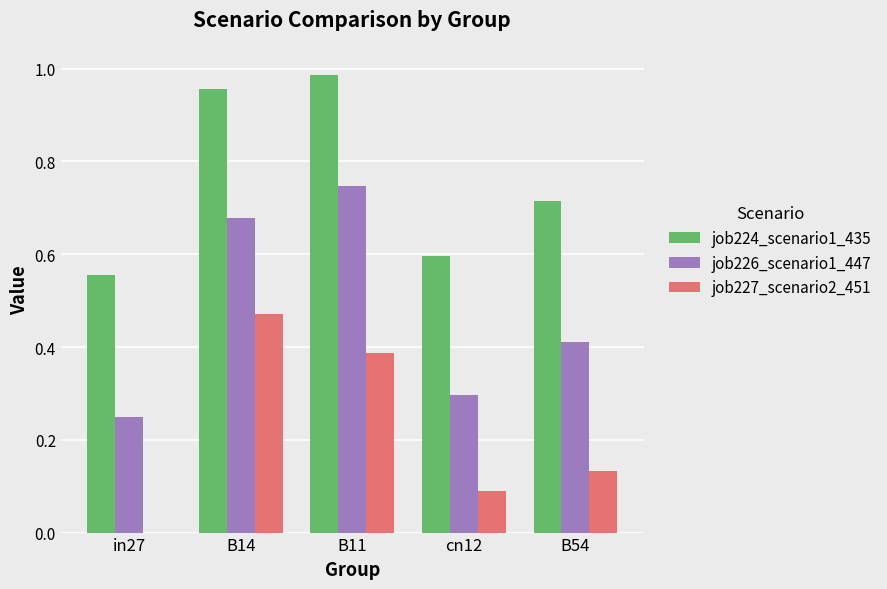

At which label does job224_scenario1_435 reach its peak?

B11